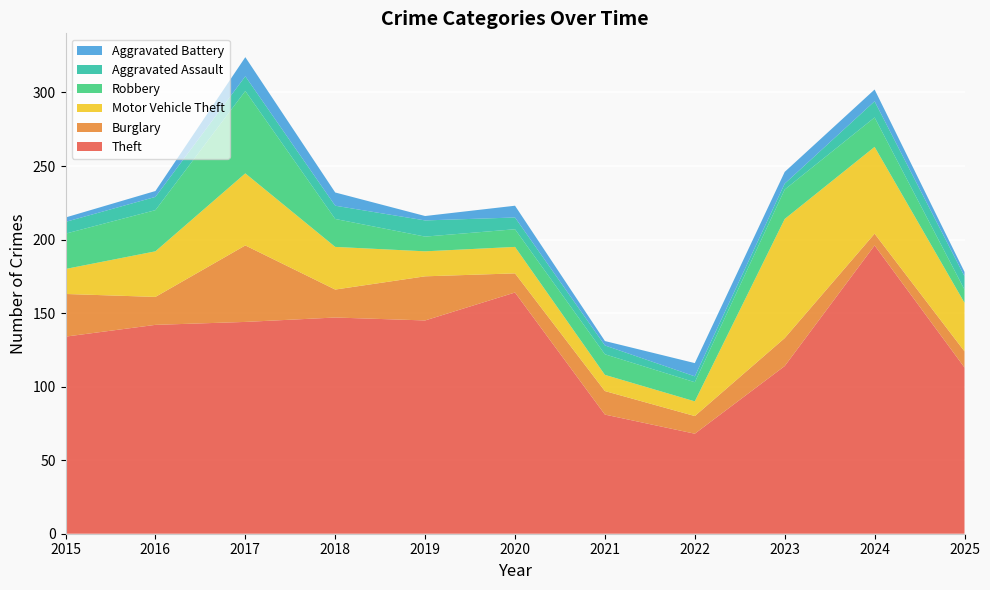

Reading right to left, transcribe all the data shown in this chart.

Theft: 113	196	114	68	81	164	145	147	144	142	134
Burglary: 11	8	19	12	16	13	30	19	52	19	29
Motor Vehicle Theft: 33	59	81	10	11	18	17	29	49	31	17
Robbery: 9	20	20	13	14	12	10	19	56	28	24
Aggravated Assault: 9	11	4	4	6	8	11	9	10	9	8
Aggravated Battery: 3	8	8	9	3	8	3	9	13	4	3